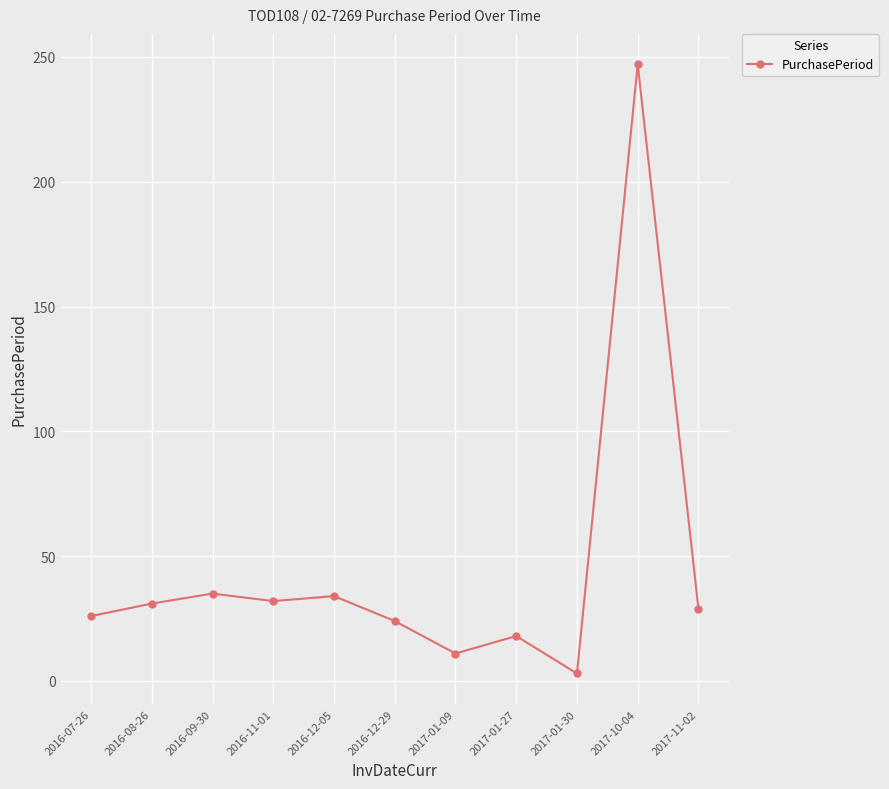

Between 2017-01-09 and 2016-09-30, which is larger?

2016-09-30